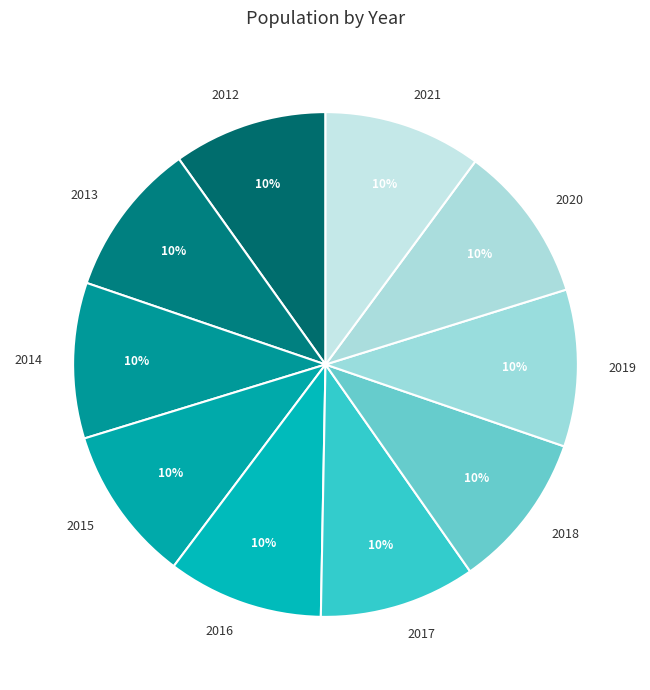

What percentage is the 2013 slice, to the nearest percent?

10%